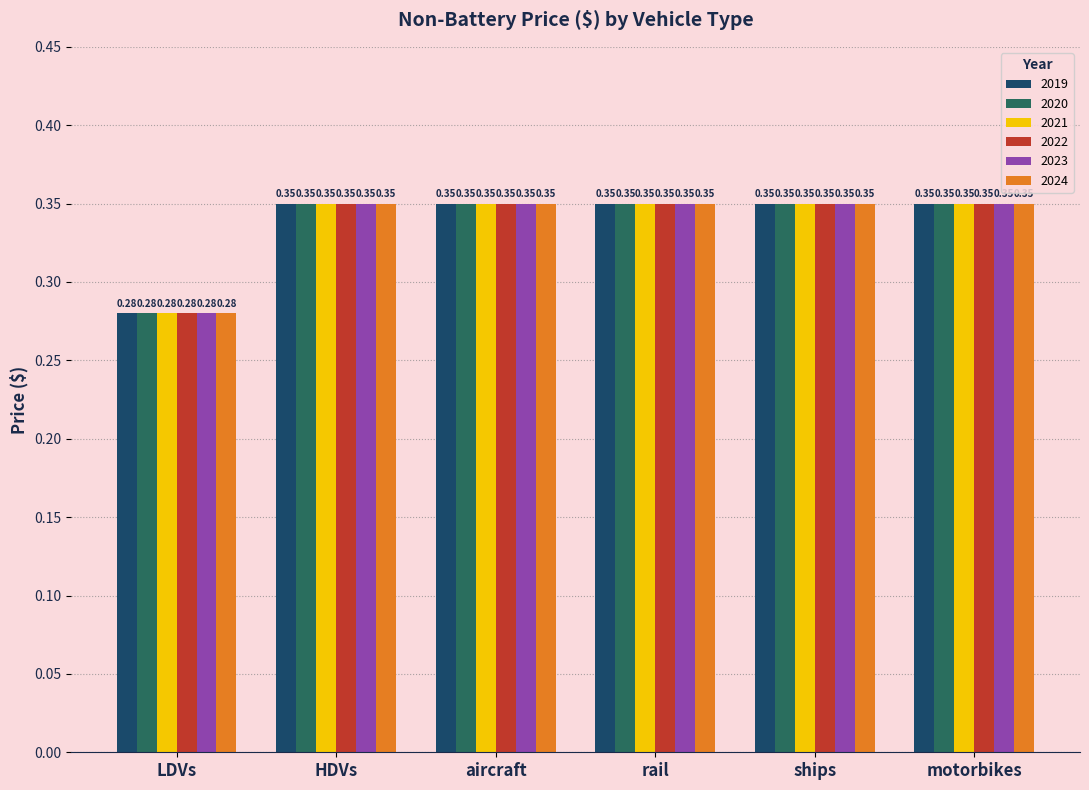

Which category has the lowest value across all series?

LDVs